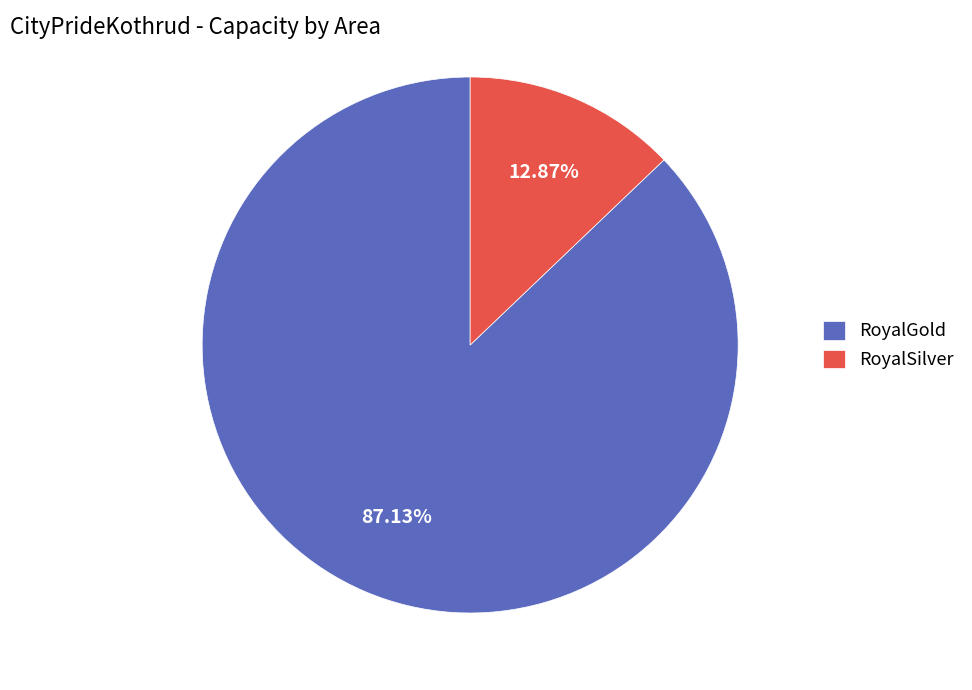

Do RoyalGold and RoyalSilver together represent more than half of the pie?

Yes